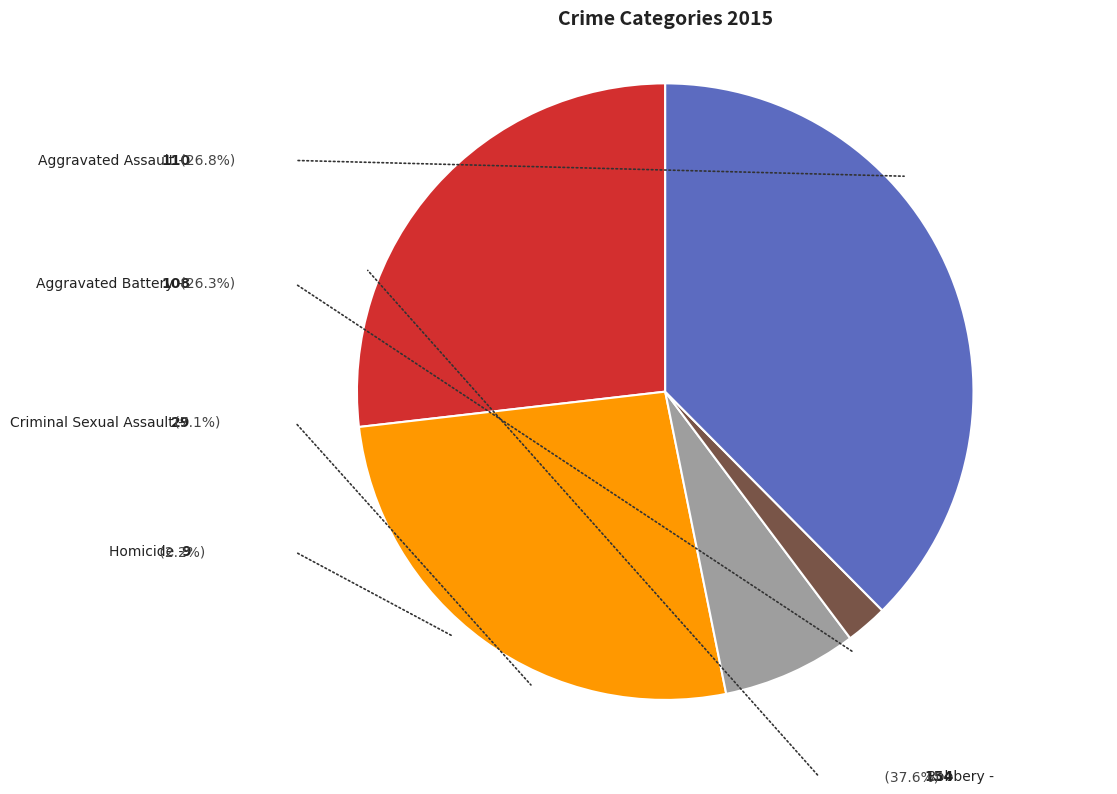

Count the number of slices in the pie.

5